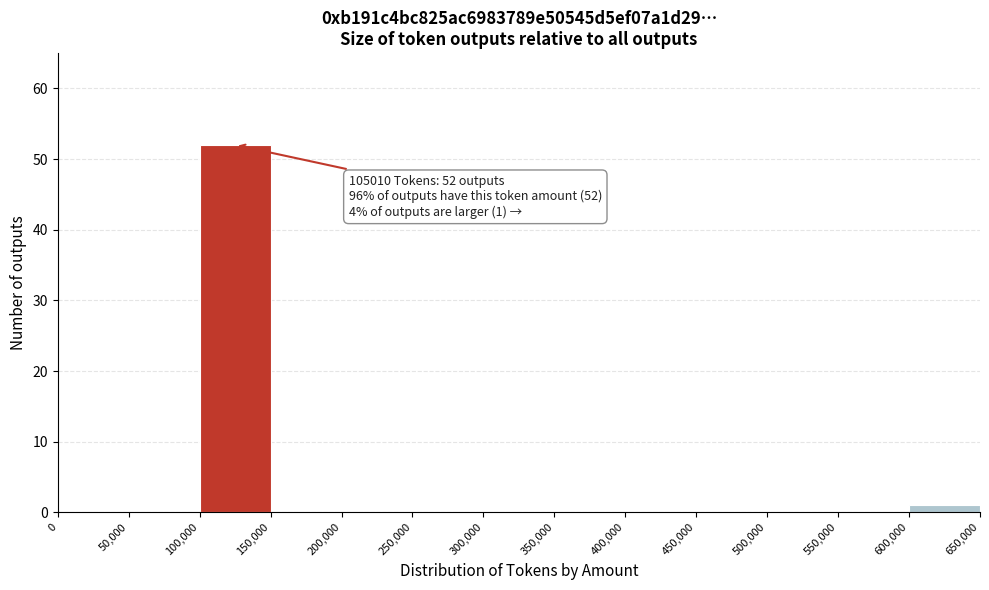

Over which range of the x-axis is the bar tallest?

100,000 to 150,000